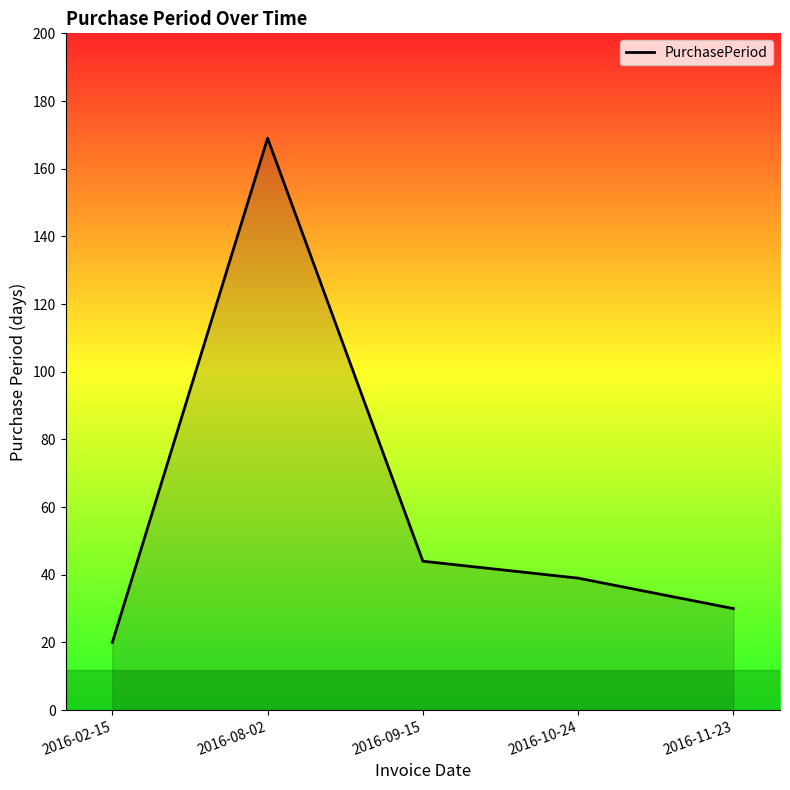

What is the sum of the values at 2016-10-24 and 2016-09-15?

83